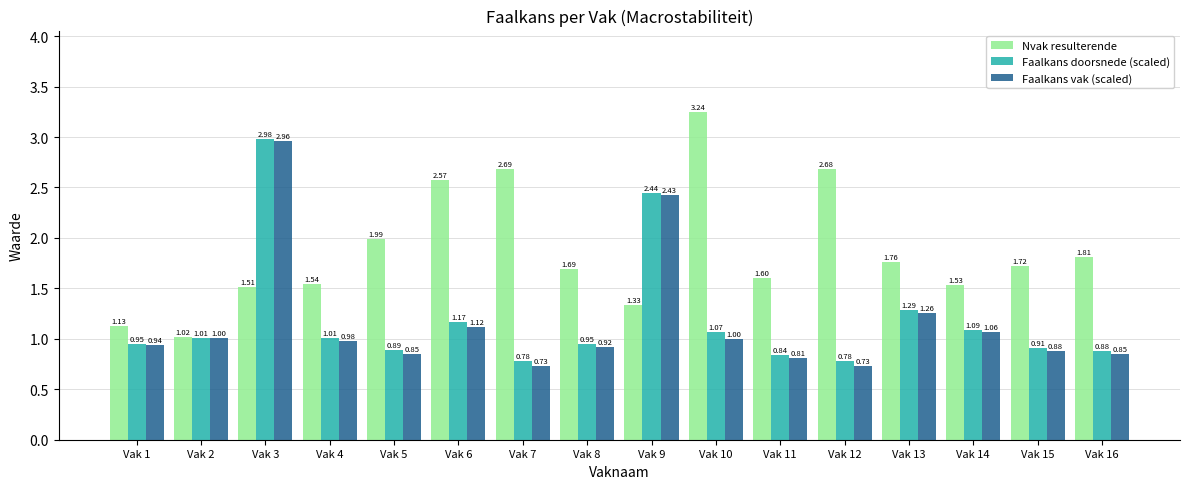

At which category is the sum across all series the highest?

Vak 3